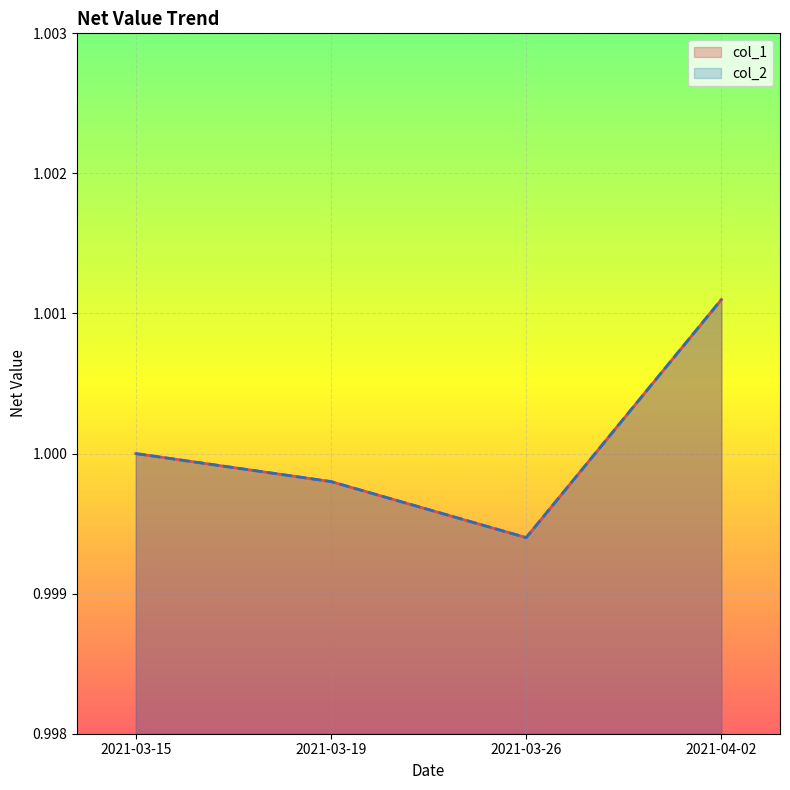

What is the sum of the col_1 values at 2021-03-15 and 2021-03-26?

2.0